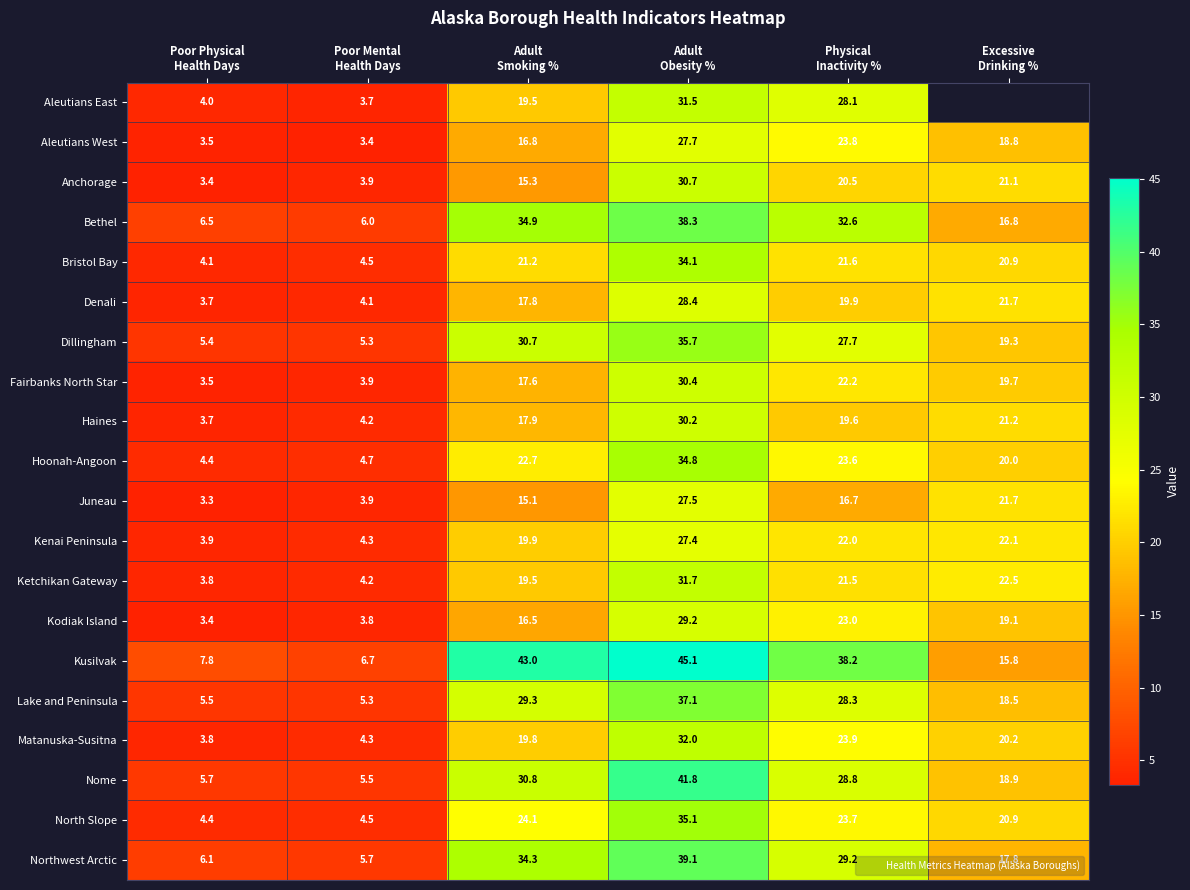

Is it true that Matanuska-Susitna equals 5.6 at Poor Mental Health Days?

False